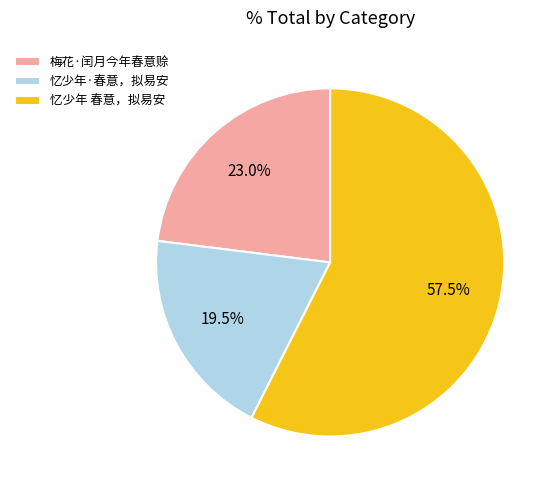

How many segments does this pie chart have?

3